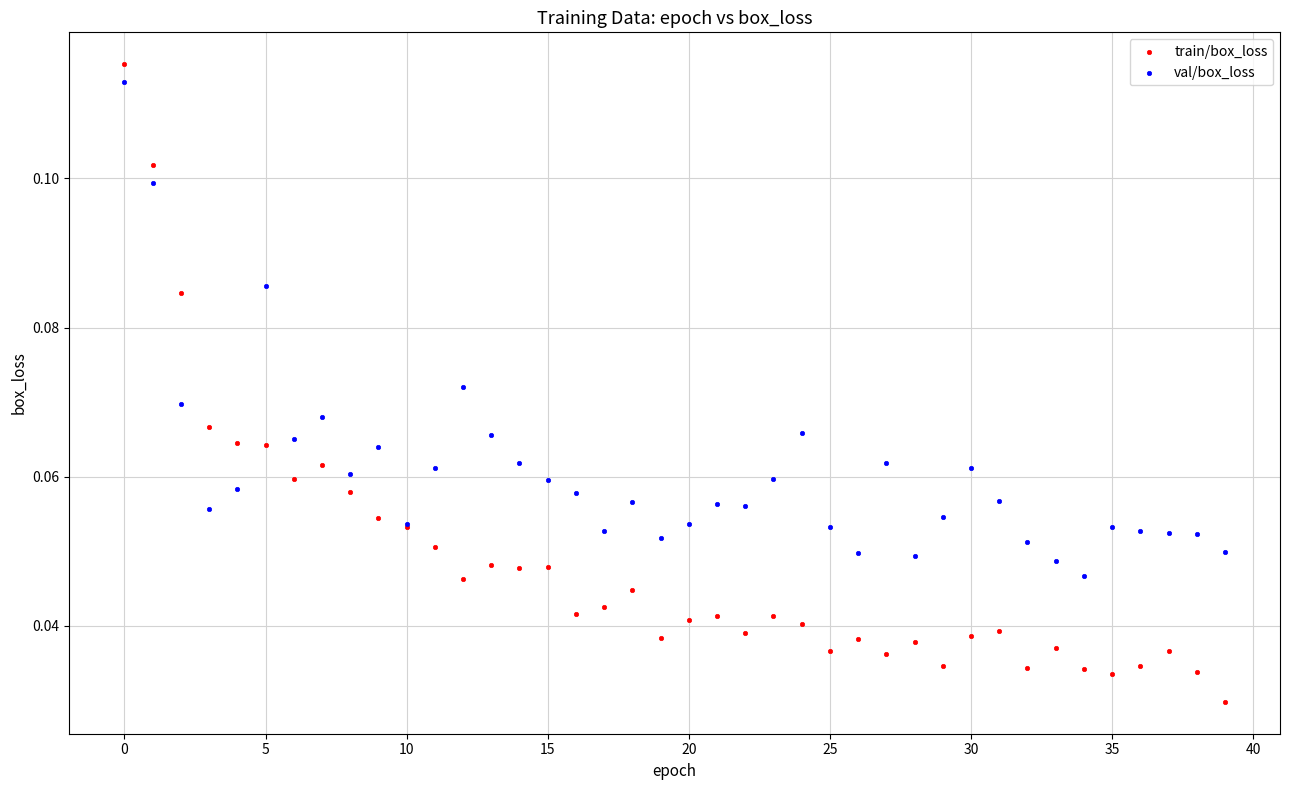

Which series reaches the minimum Y coordinate?

train/box_loss